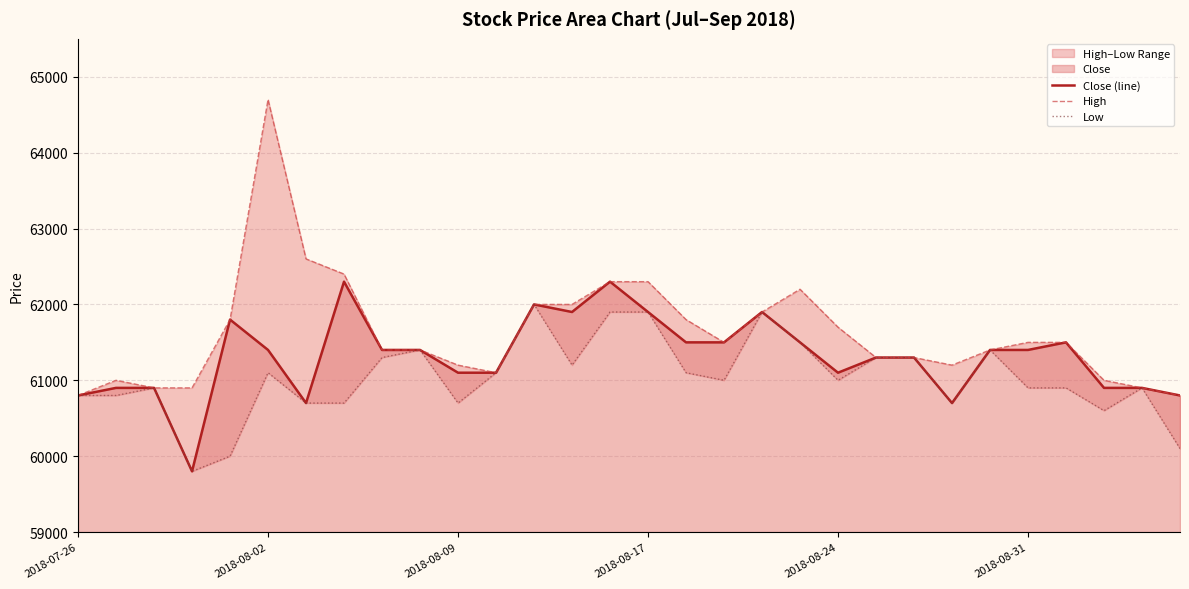

What is the highest value of the Close (line) series?

62300